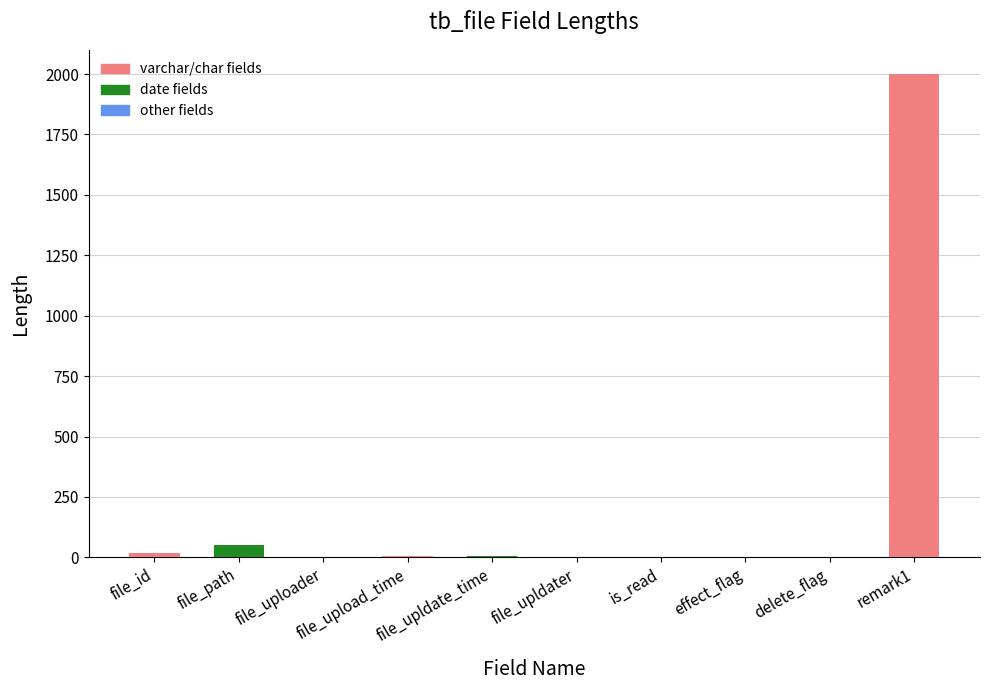

Are the bars horizontal?

No